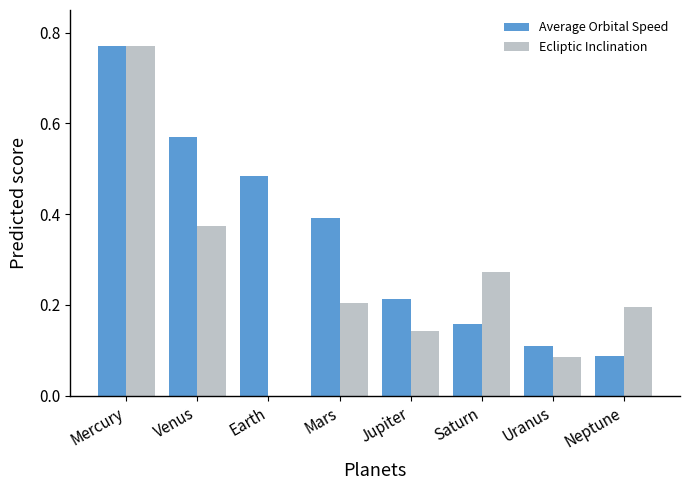

What is the total value across all series at Venus?

0.9